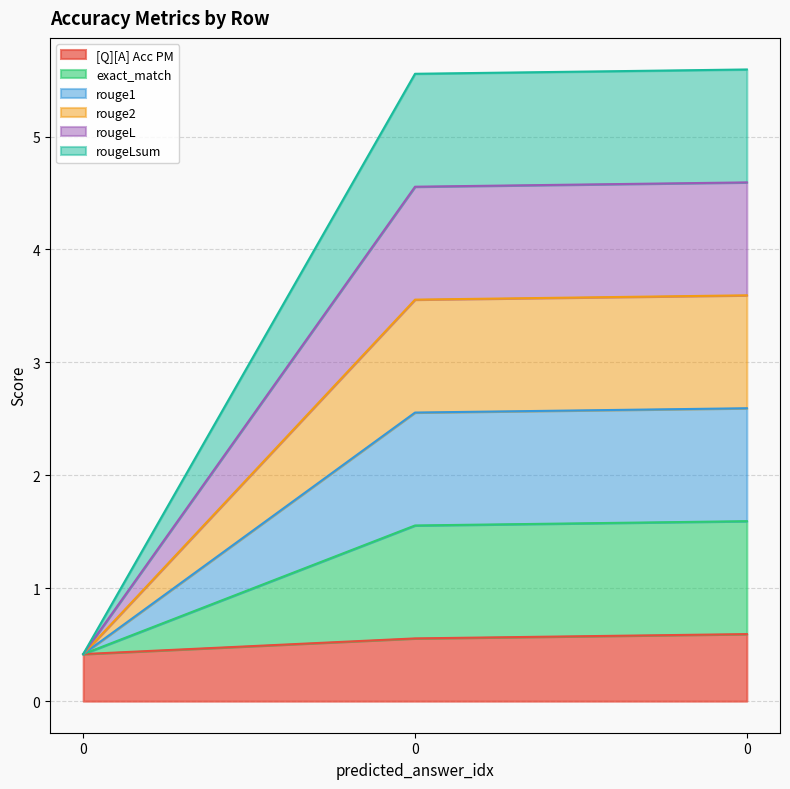

The rouge2 series shows 5.1 at 0. True or false?

False